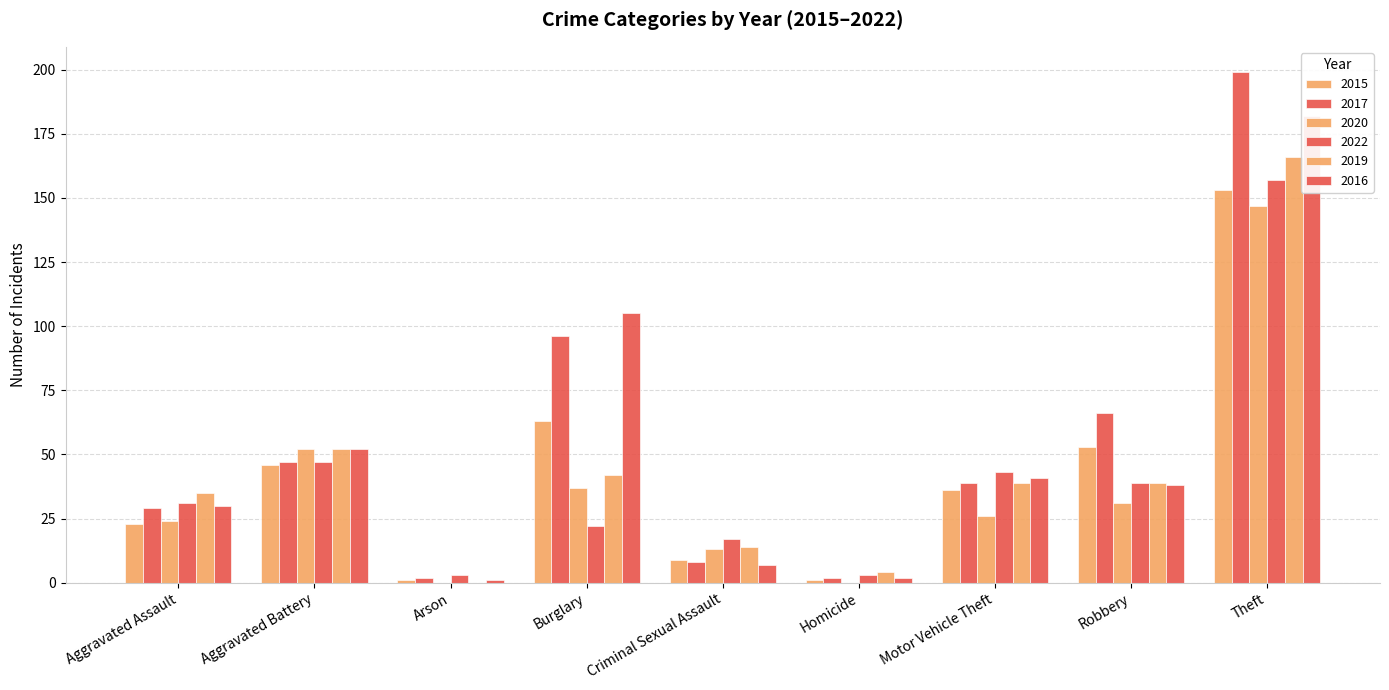

At which label does 2015 reach its minimum?

Arson